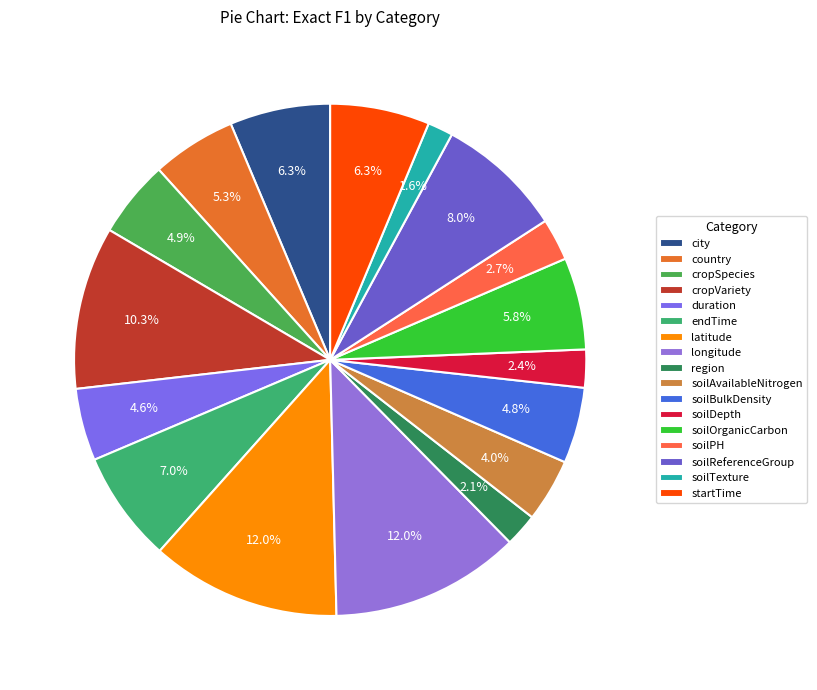

How many segments does this pie chart have?

17